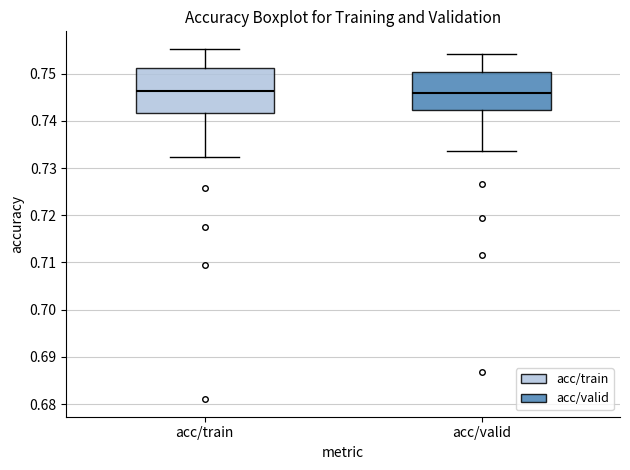

Reading left to right, read every box against the y-axis: the position of its median line, the range the box covers, and the ends of its whiskers. The values are not printed on the chart, so give them approximately, as read against the axis.

acc/train: median 0.746, box 0.742 to 0.751, whiskers 0.732 to 0.755
acc/valid: median 0.746, box 0.742 to 0.750, whiskers 0.734 to 0.754